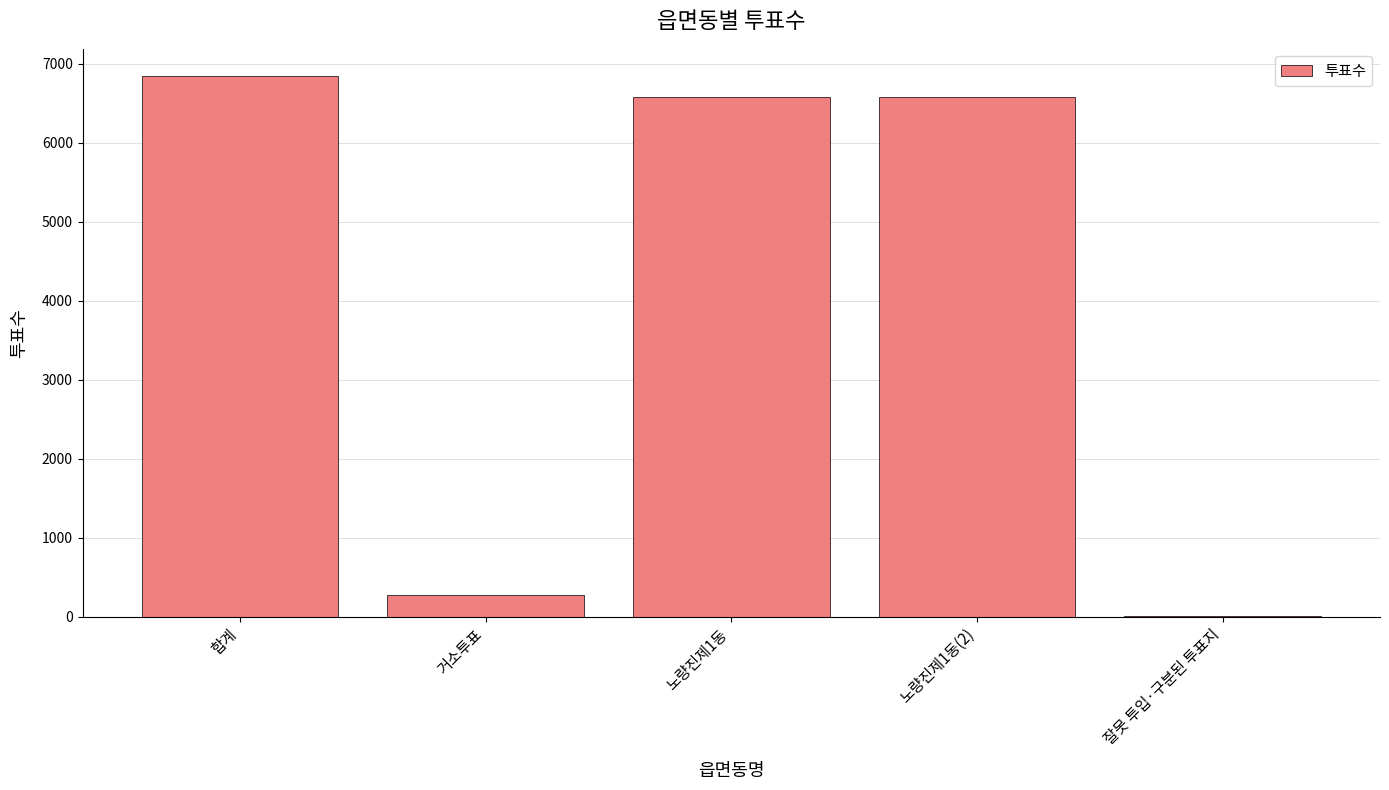

What is the sum of all values?

20270